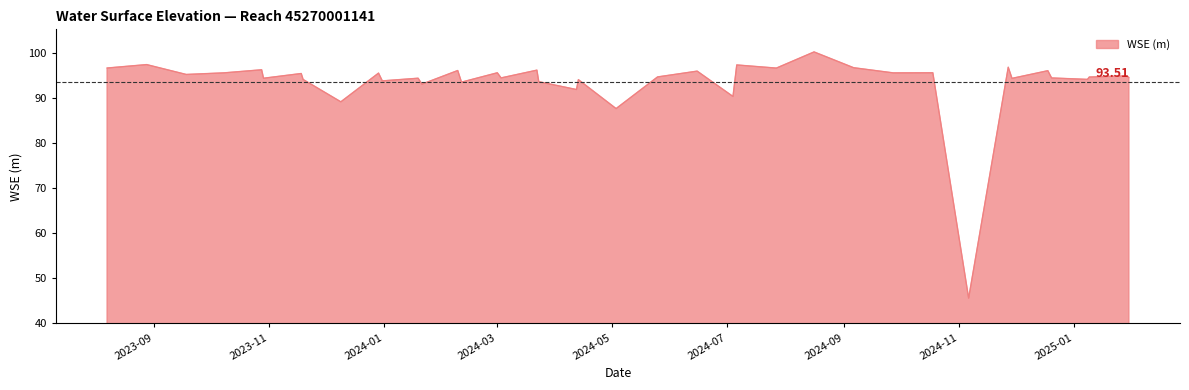

What is the maximum value shown in the chart?

100.2